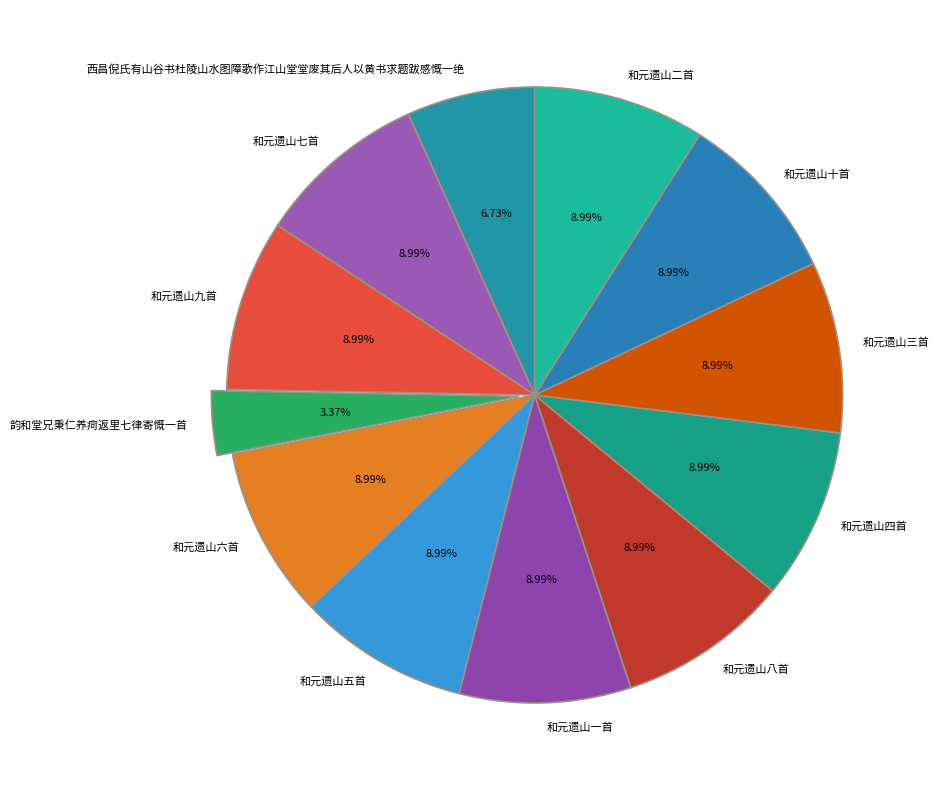

Is there any slice that represents more than half of the pie?

No